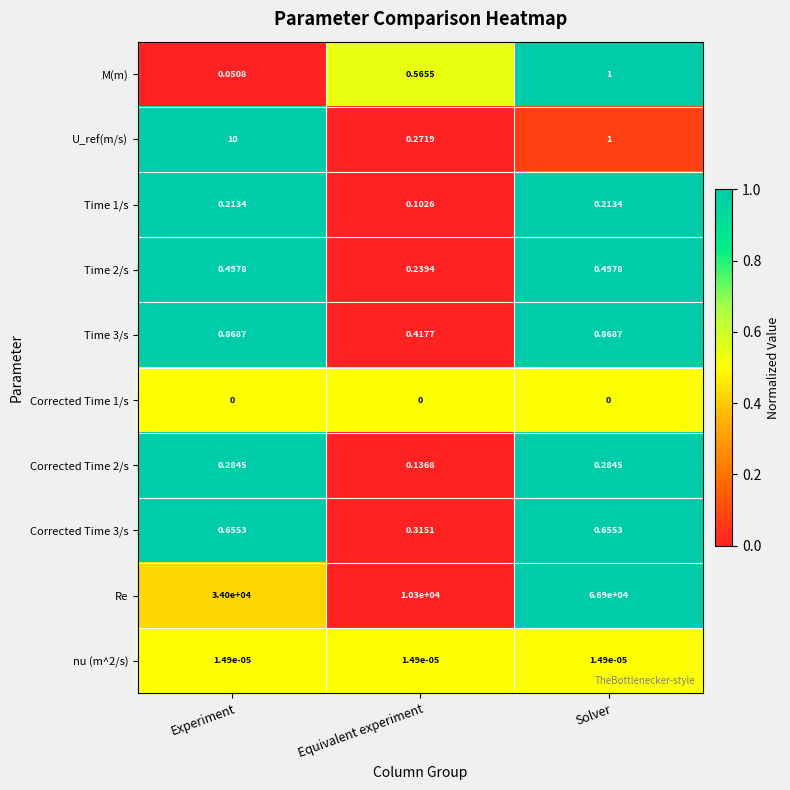

Which series has the largest total across all categories?

Re